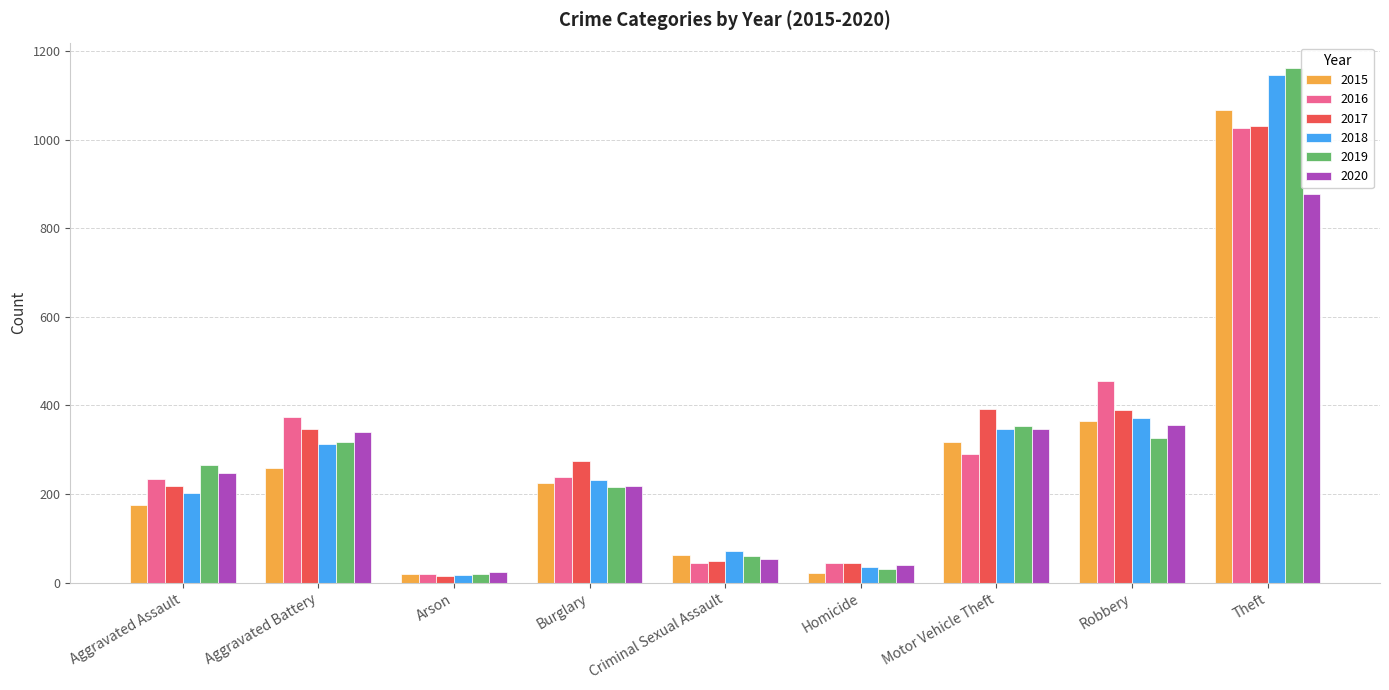

What is the label of the 4th bar from the right?

Homicide